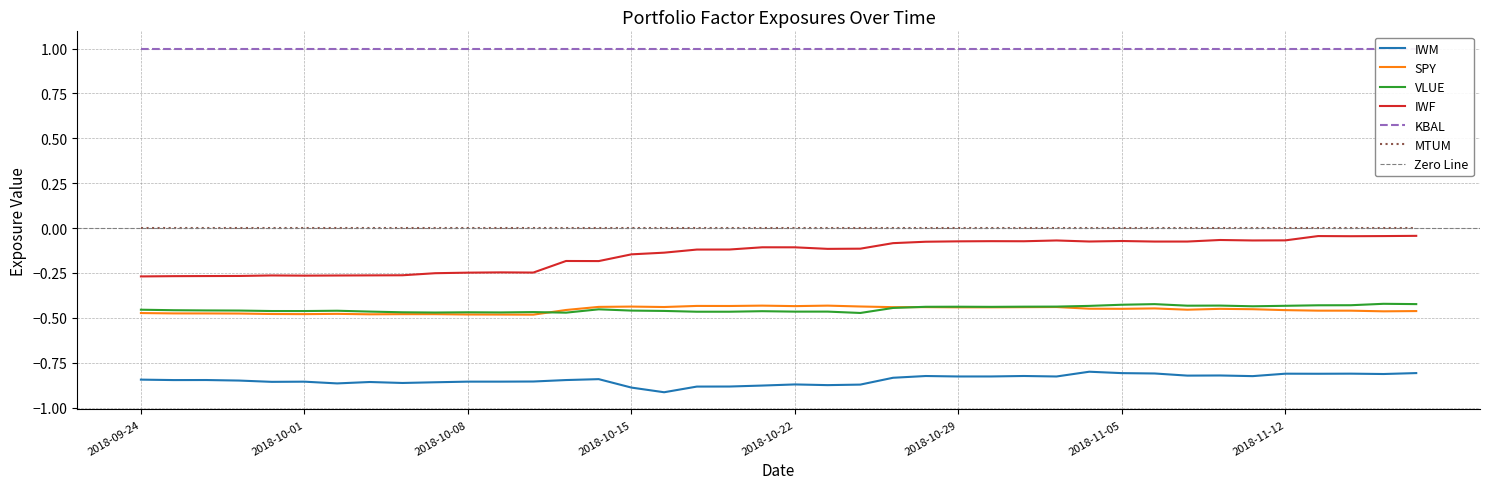

The value of IWM at 2018-11-05 is -1.4. True or false?

False